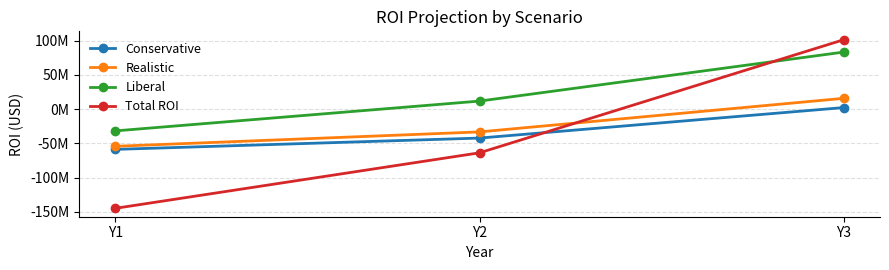

Does the chart have visible grid lines?

Yes